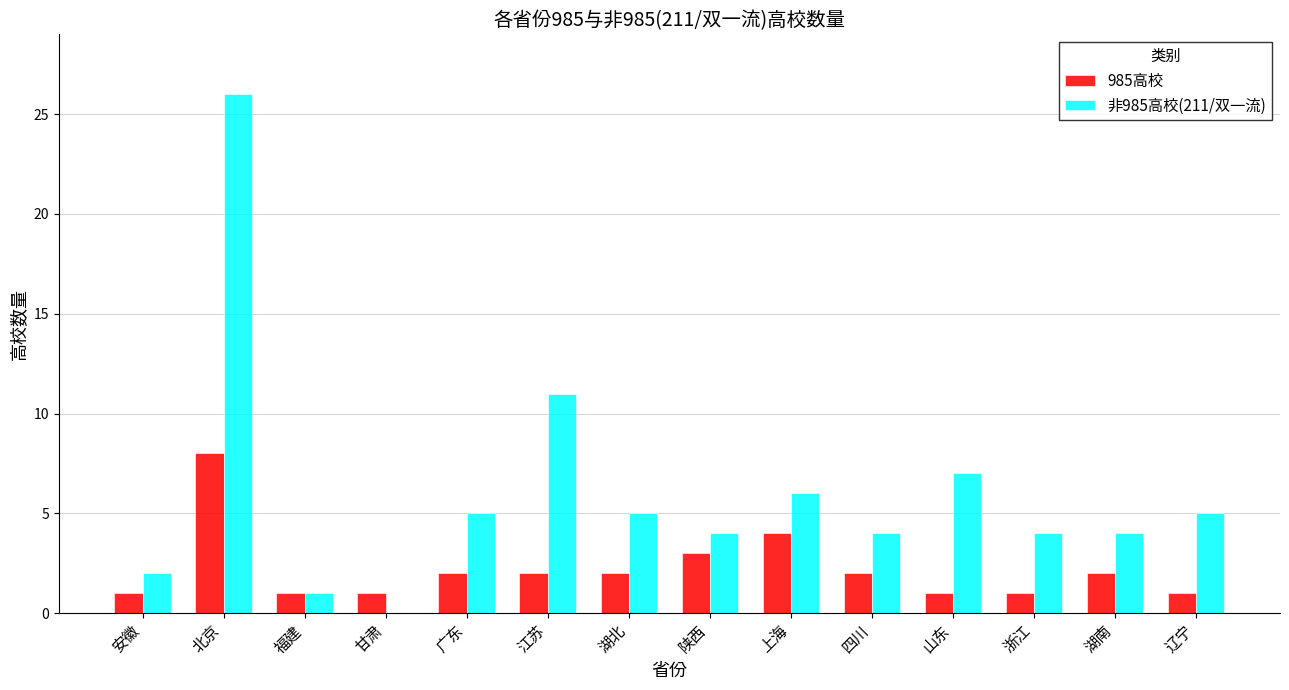

Is it true that 非985高校(211/双一流) equals 6 at 上海?

True